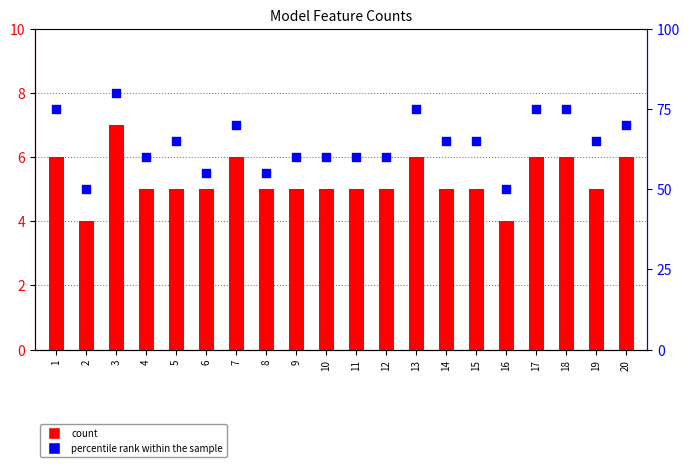

Which series contains the highest Y value?

percentile rank within the sample